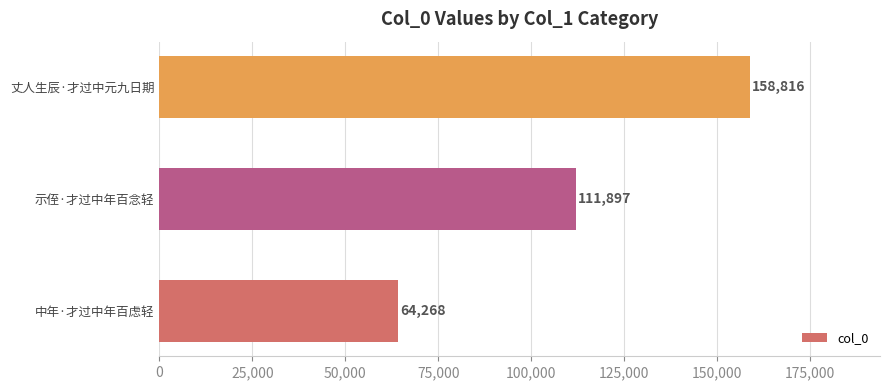

What is the sum of the values at 示侄·才过中年百念轻 and 中年·才过中年百虑轻?

176165